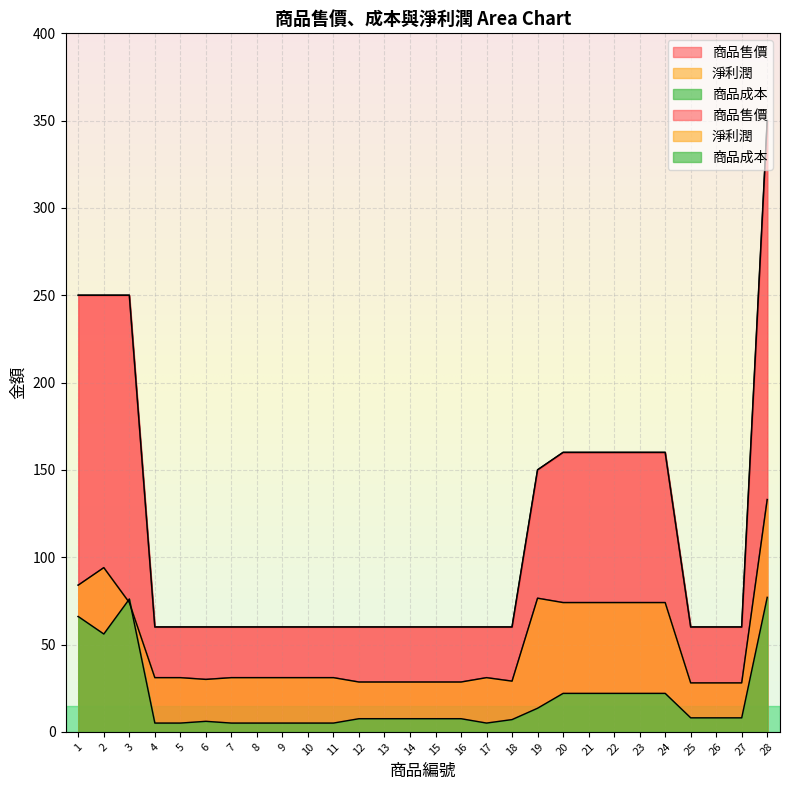

True or false: 商品成本 and 商品售價 intersect in this chart.

False